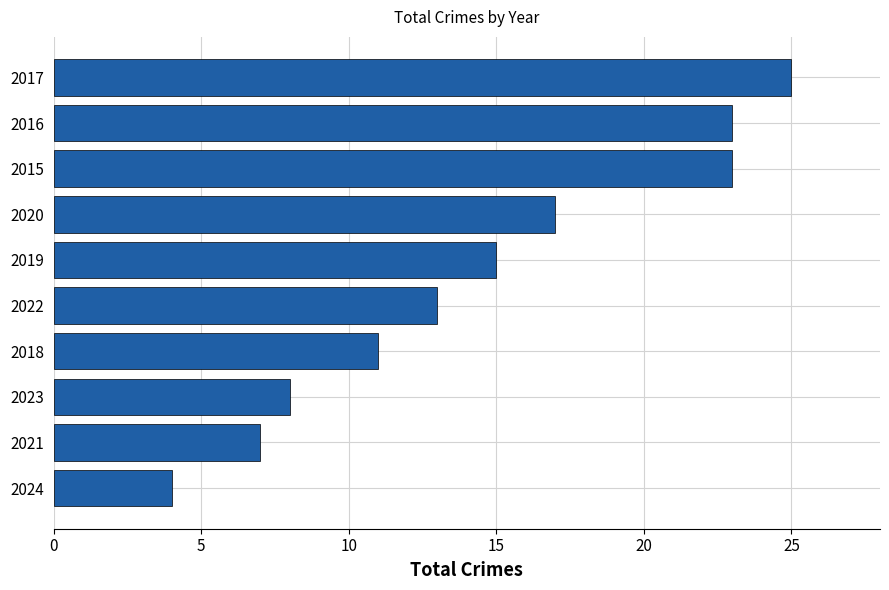

What is the sum of all values?

146